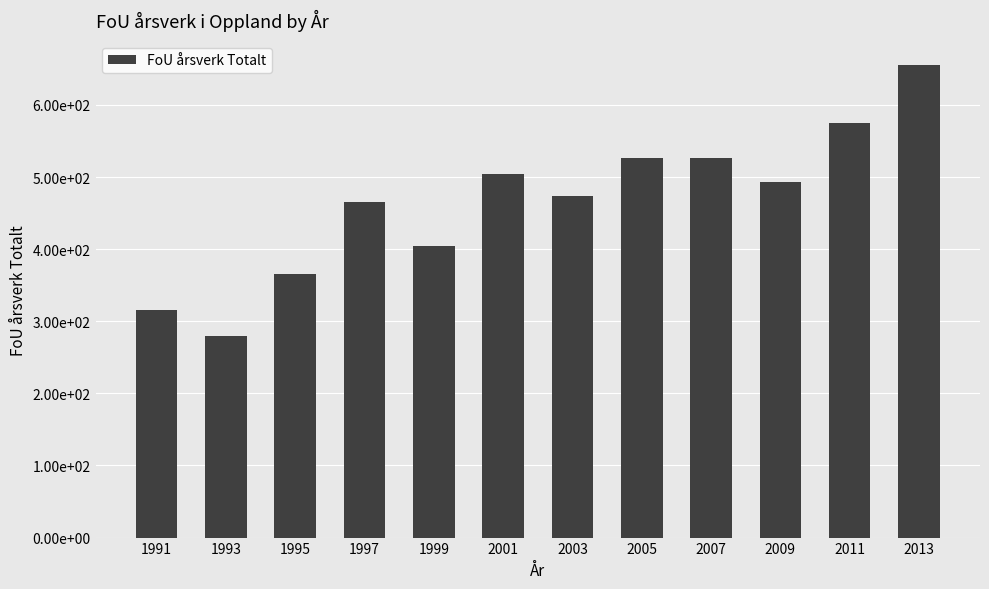

Does the chart contain any negative values?

No